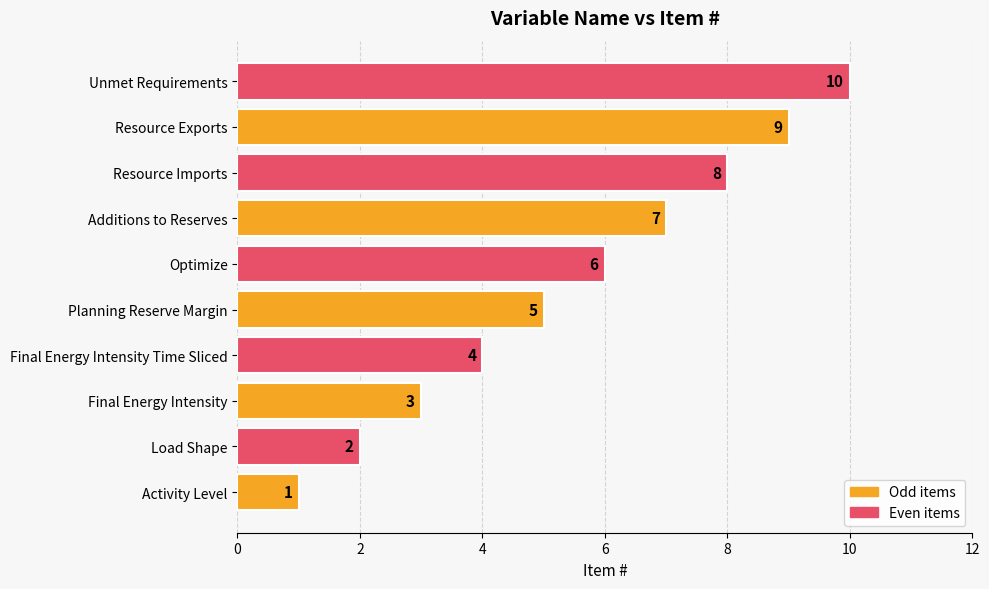

What is the difference between the maximum and minimum values?

9